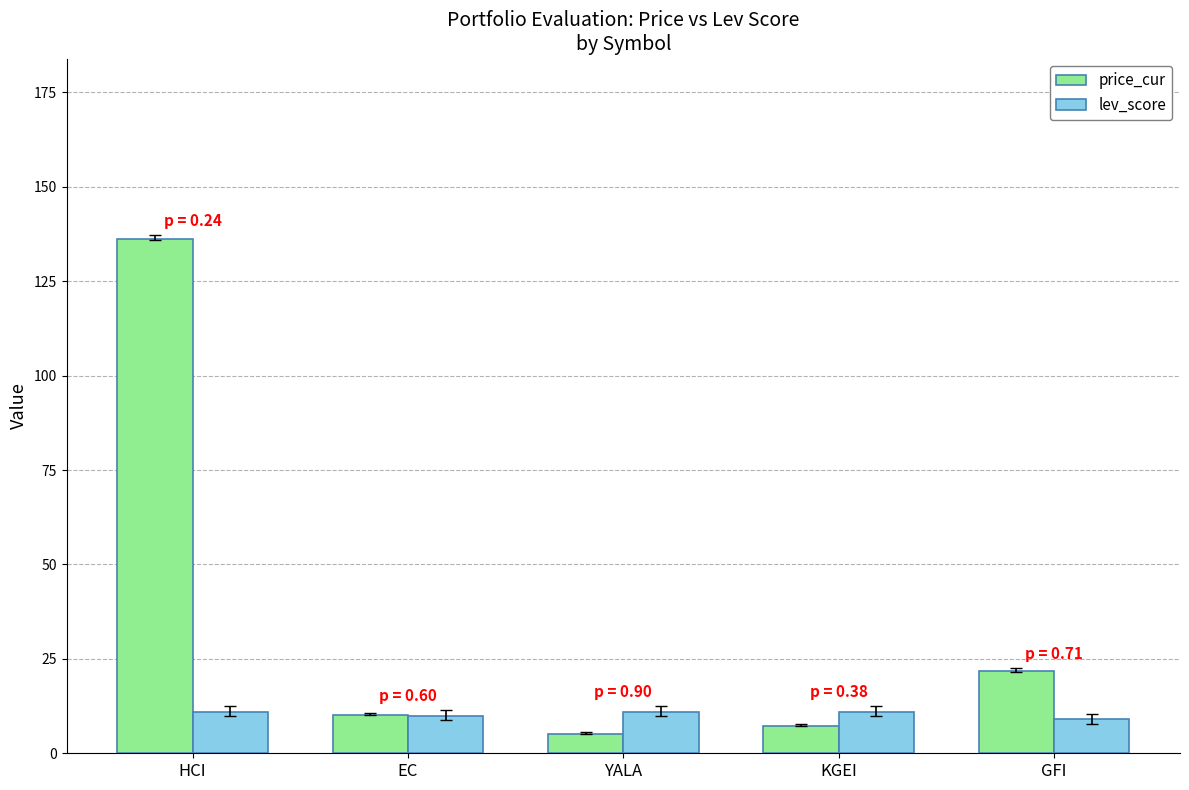

What is the lowest value of the lev_score series?

9.0